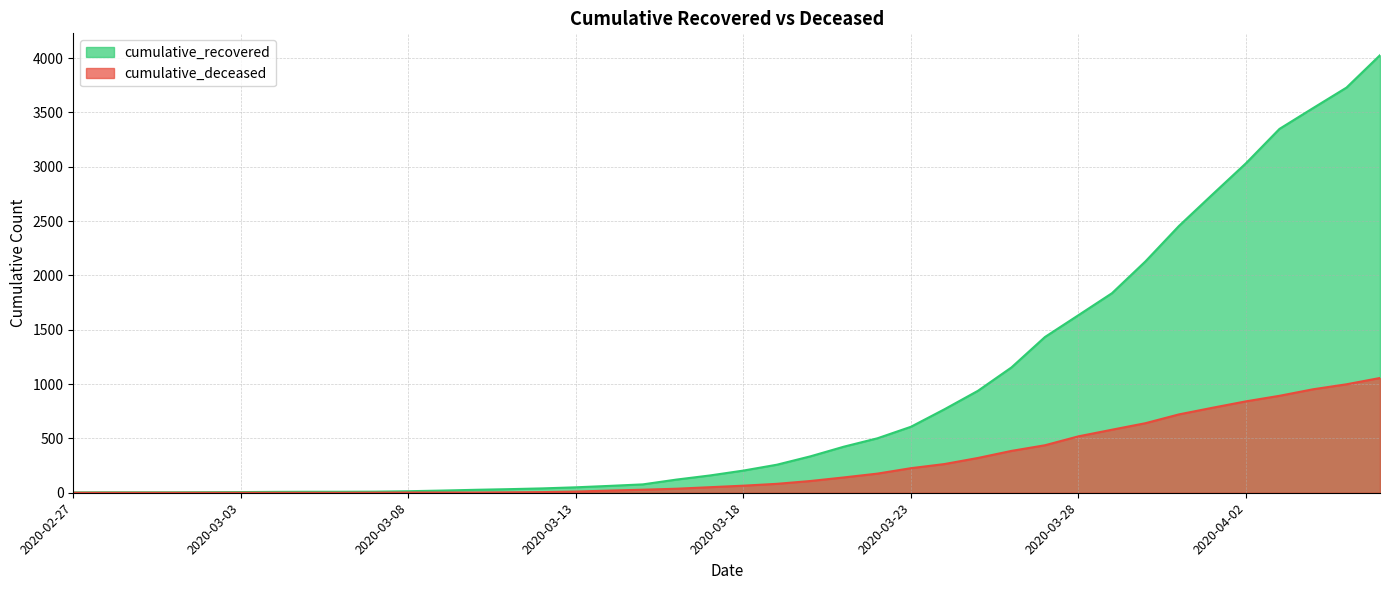

What is the label of the 40th point from the right?

2020-02-27